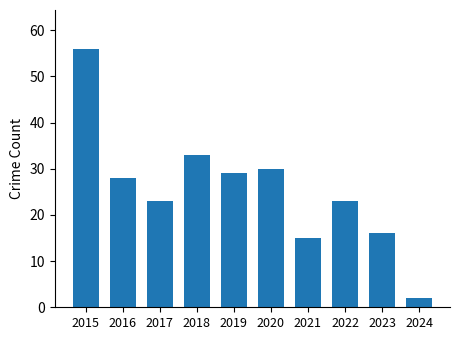

What is the difference between the maximum and minimum values?

54